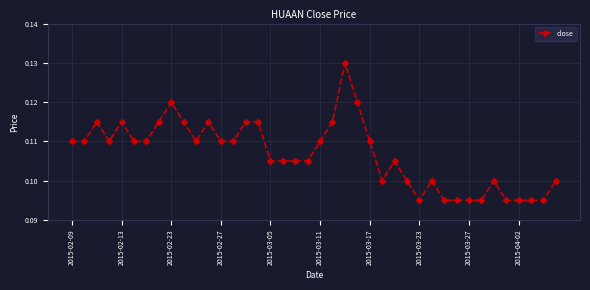

True or false: there are more than 2 points higher than both neighbors.

True